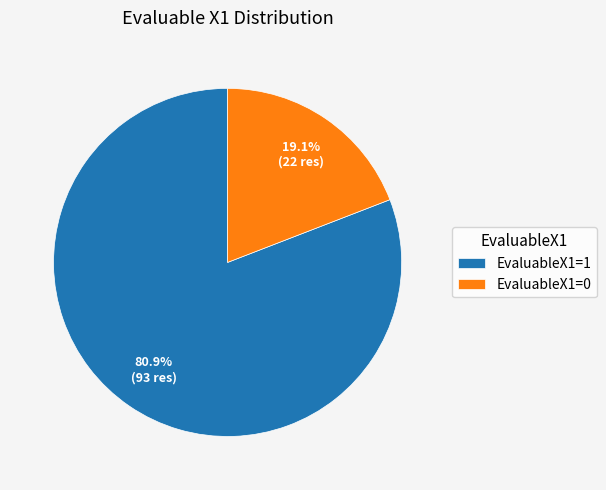

The EvaluableX1=0 slice represents 19% of the pie. True or false?

True